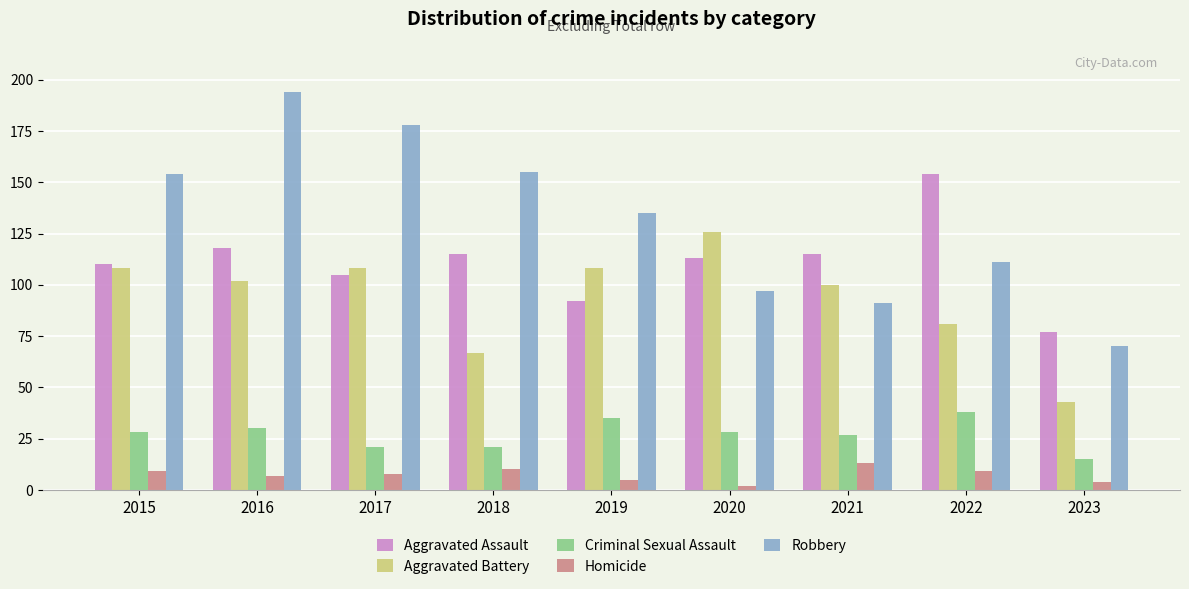

Reading left to right, extract all data points from this chart.

Aggravated Assault: 2015=110	2016=118	2017=105	2018=115	2019=92	2020=113	2021=115	2022=154	2023=77
Aggravated Battery: 2015=108	2016=102	2017=108	2018=67	2019=108	2020=126	2021=100	2022=81	2023=43
Criminal Sexual Assault: 2015=28	2016=30	2017=21	2018=21	2019=35	2020=28	2021=27	2022=38	2023=15
Homicide: 2015=9	2016=7	2017=8	2018=10	2019=5	2020=2	2021=13	2022=9	2023=4
Robbery: 2015=154	2016=194	2017=178	2018=155	2019=135	2020=97	2021=91	2022=111	2023=70